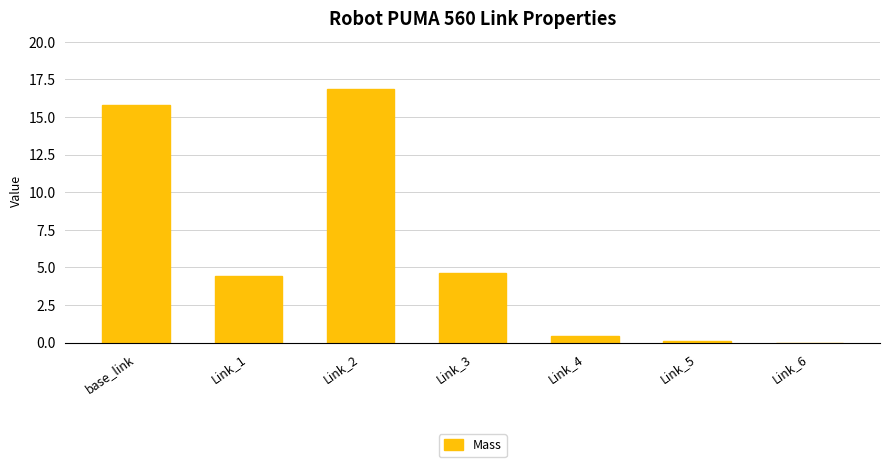

The value at base_link is 15.8. True or false?

True